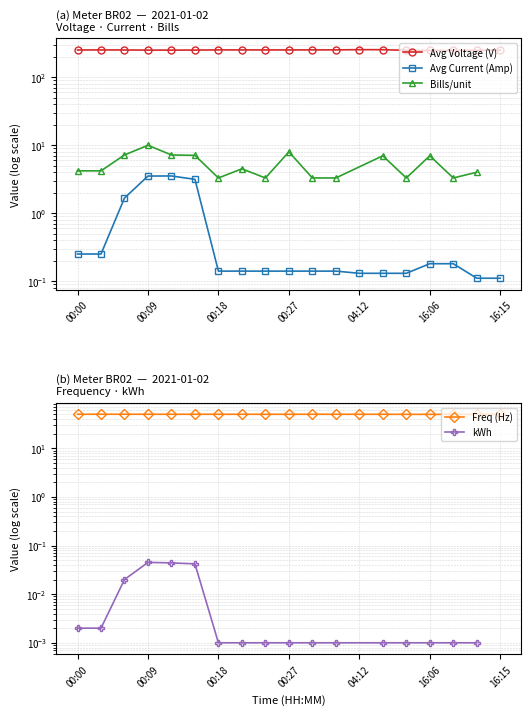

Which series has the largest range (max minus min)?

Avg Voltage (V)